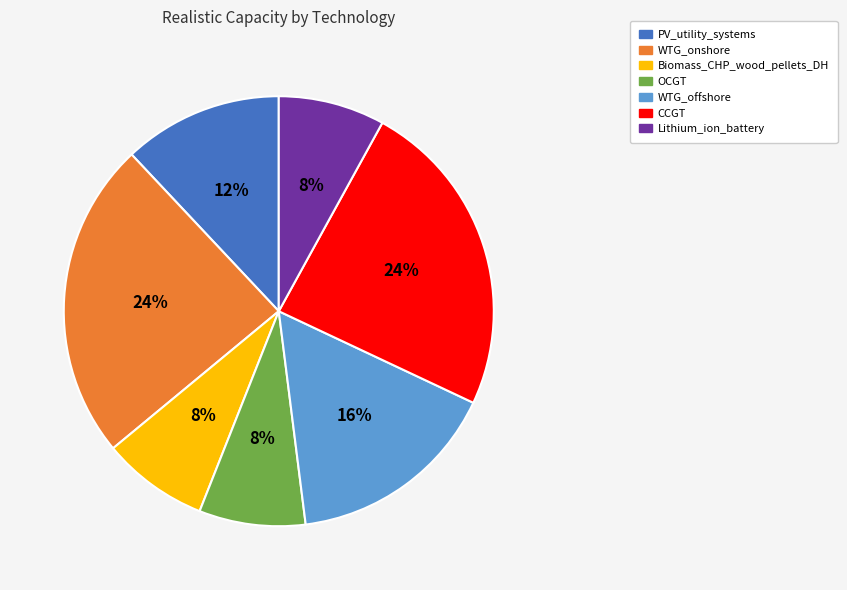

The WTG_offshore slice represents 16% of the pie. True or false?

True